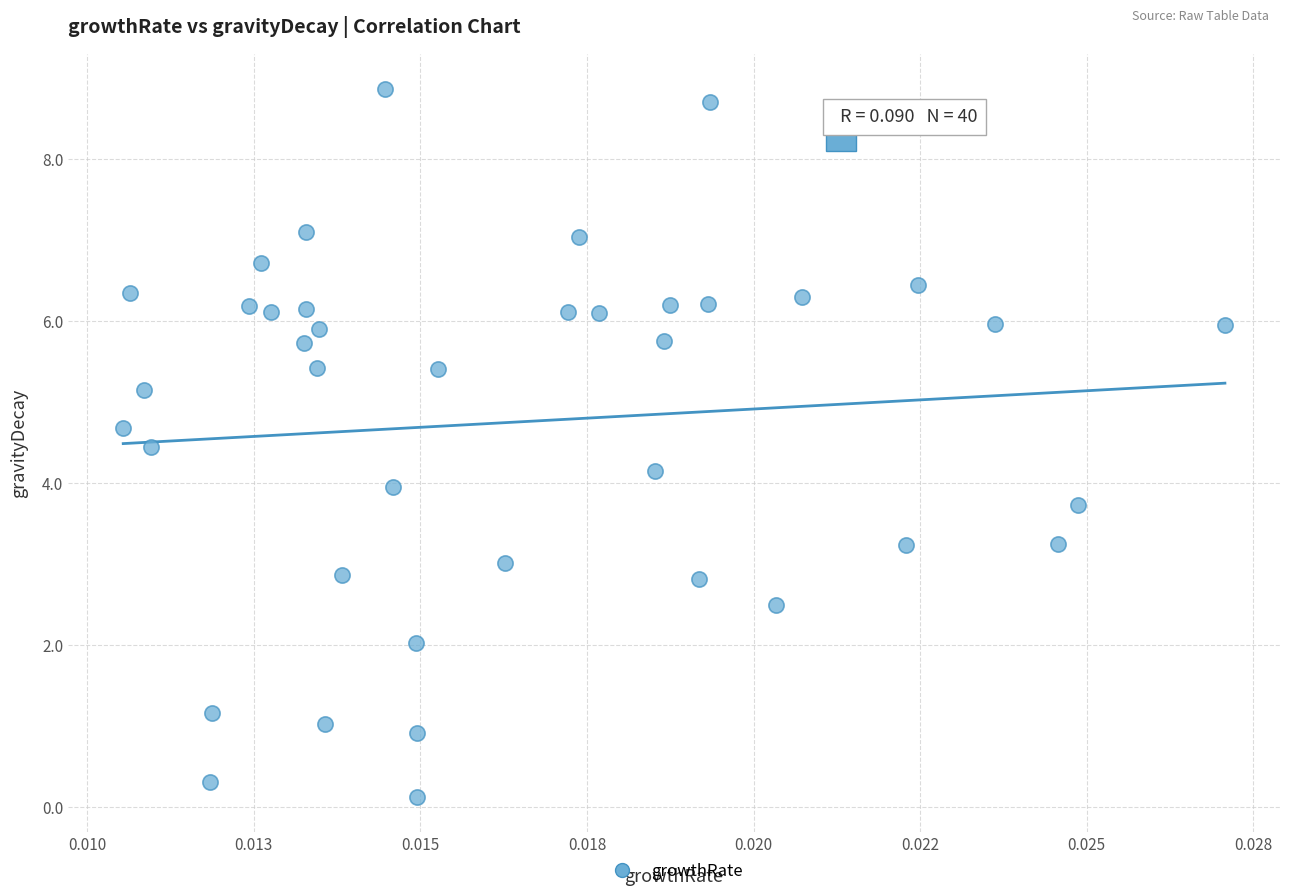

What is the range of Y values (max minus min)?

8.7